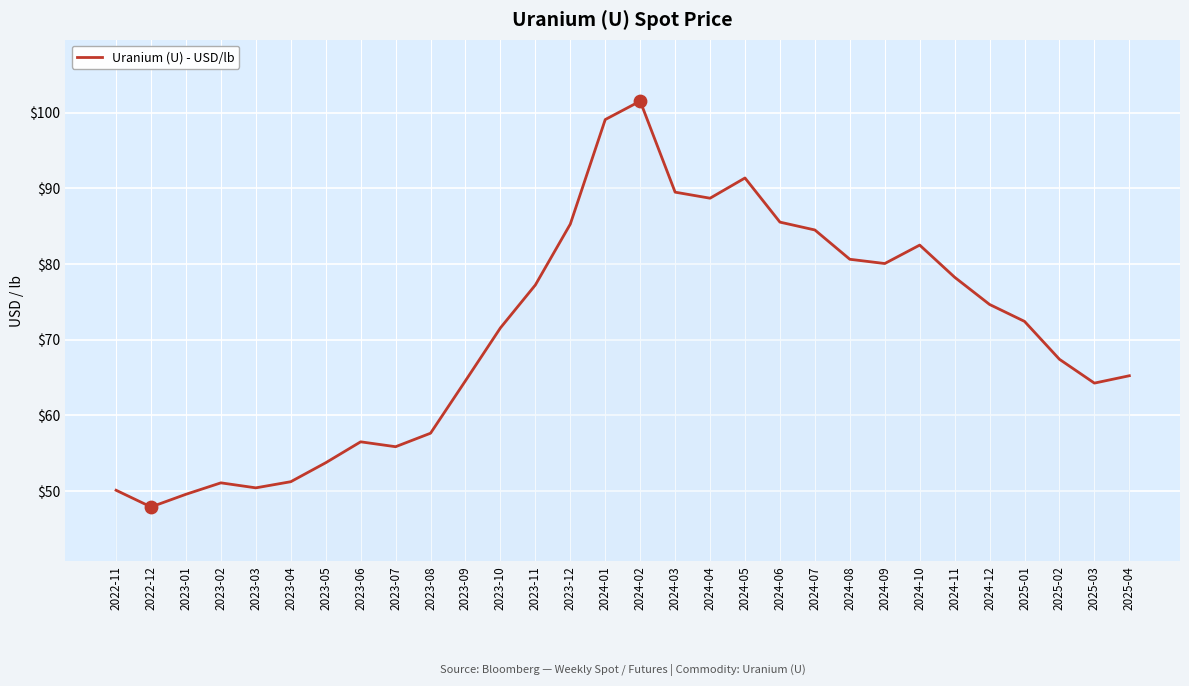

What is the change in value from 2024-08 to 2025-03?

-16.4